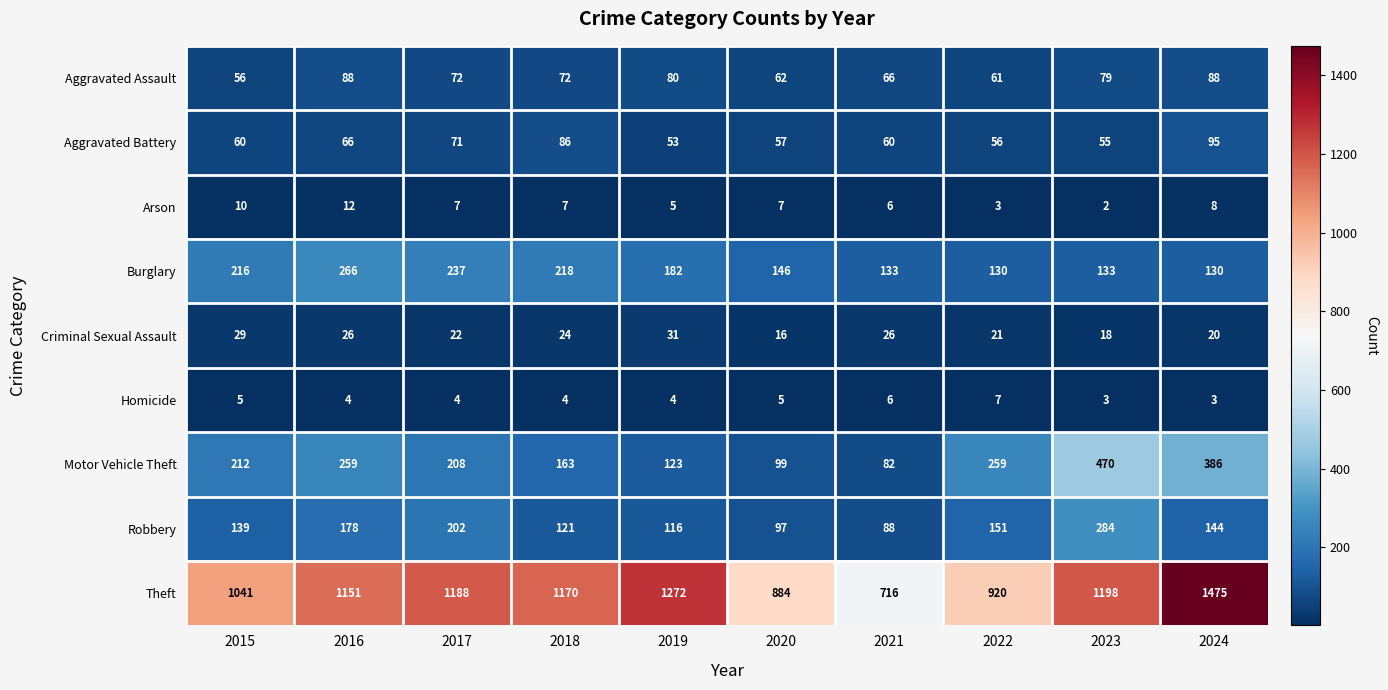

Which series has the largest range (max minus min)?

Theft